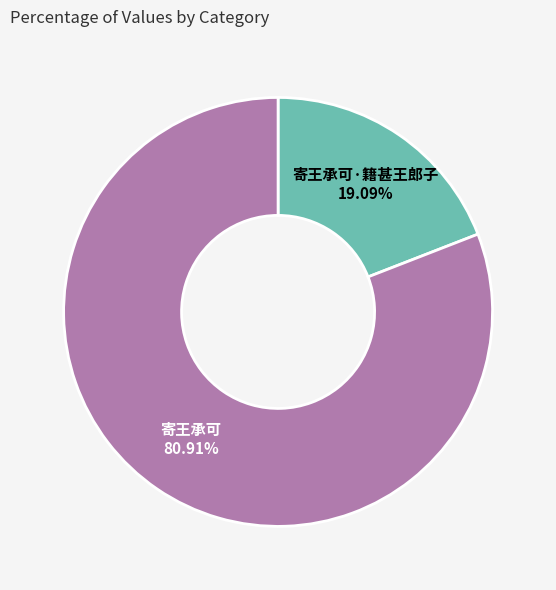

Does any single category account for the majority?

Yes